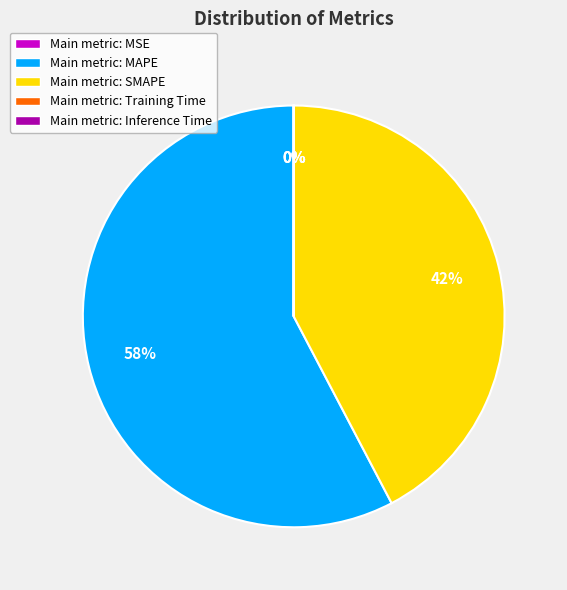

Is there a majority slice in this chart?

Yes